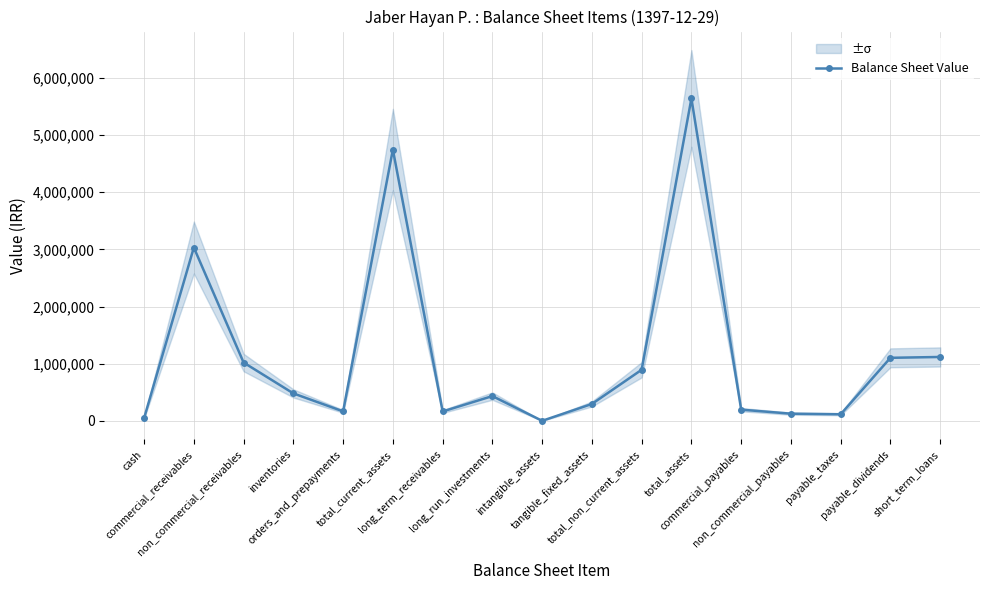

Where does the data first go above 433270?

commercial_receivables